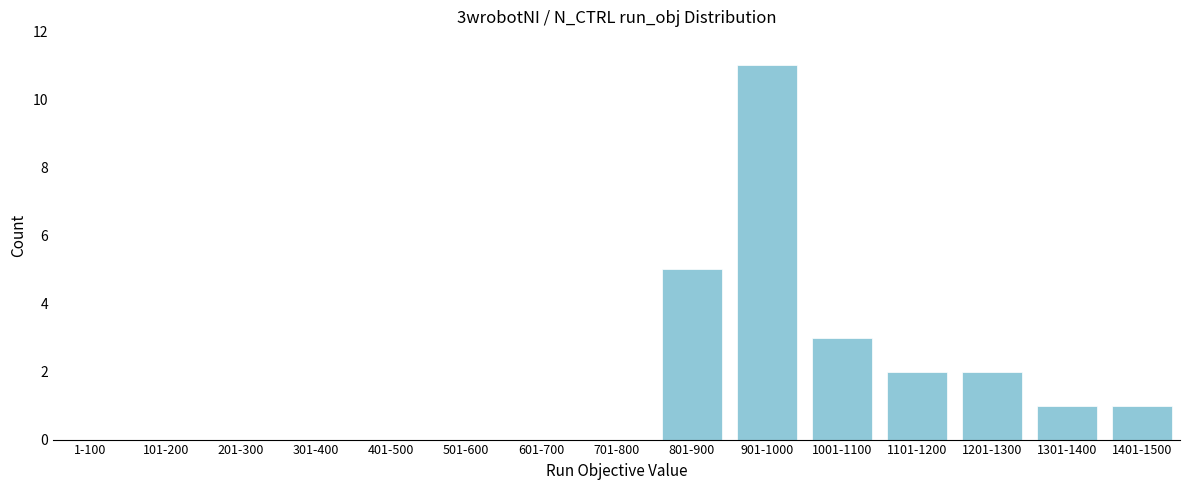

Reading left to right, transcribe all the data shown in this chart.

1-100=0	101-200=0	201-300=0	301-400=0	401-500=0	501-600=0	601-700=0	701-800=0	801-900=5	901-1000=11	1001-1100=3	1101-1200=2	1201-1300=2	1301-1400=1	1401-1500=1